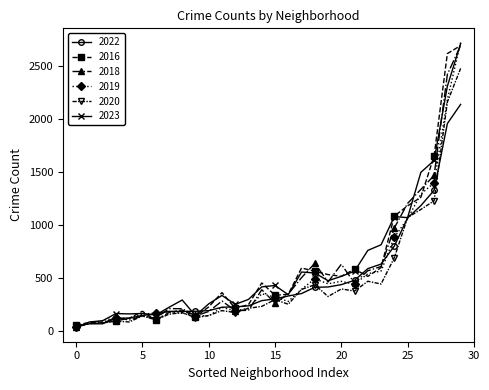

What is the highest value of the 2023 series?

2712